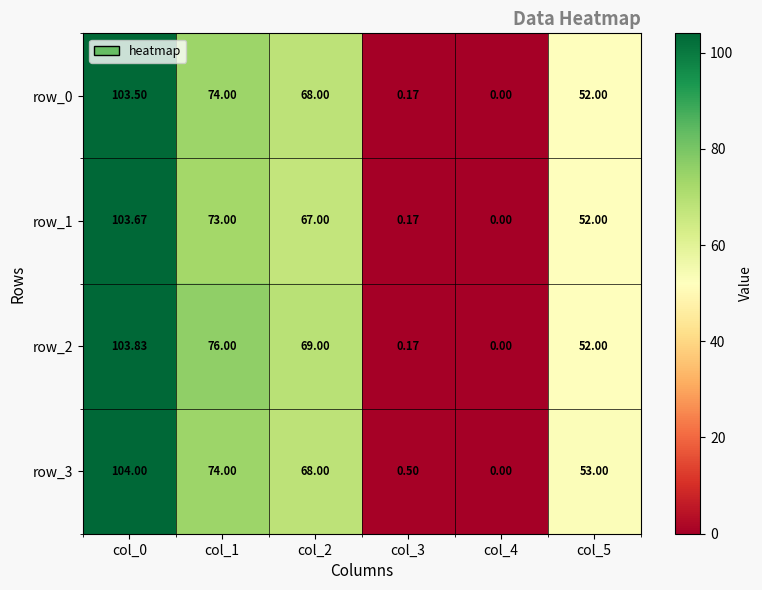

Is the value of row_1 at col_0 greater than the value of row_2 at col_1?

Yes